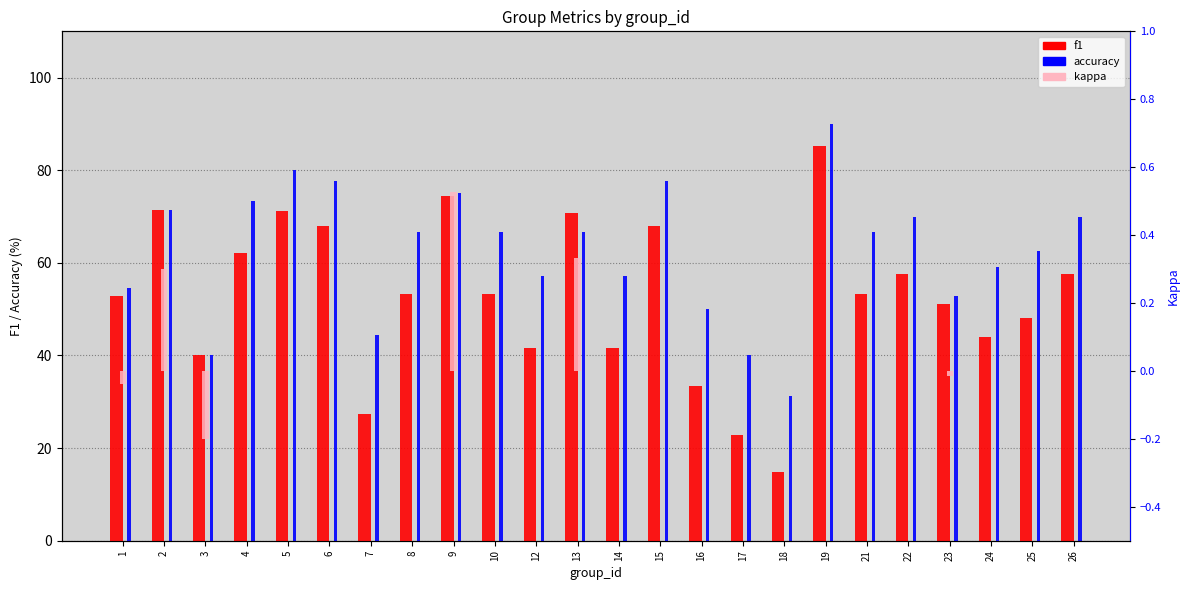

At 3, list the series in order from largest to smallest.

f1, accuracy, kappa (absent)